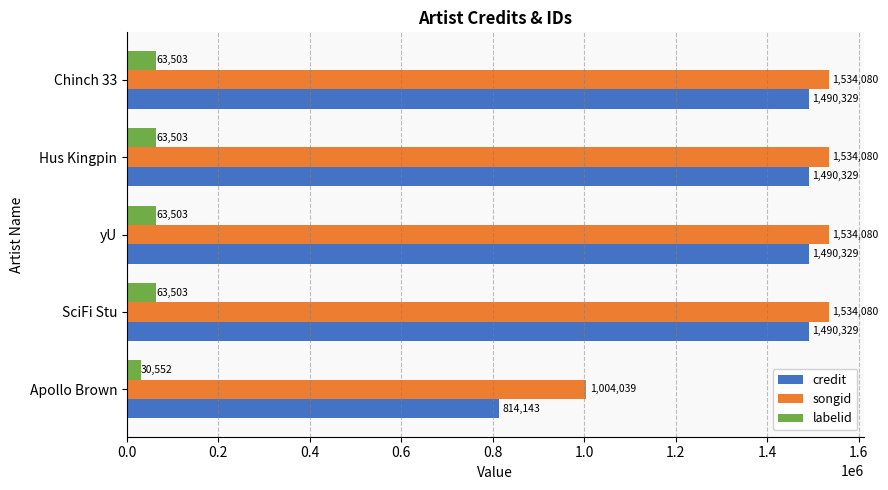

Read the credit value at yU, to the nearest 10.

1490330